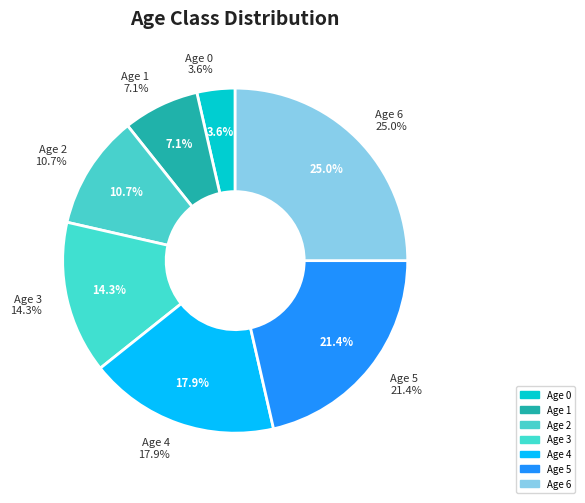

Rank the categories by value from lowest to highest.

0, 1, 2, 3, 4, 5, 6